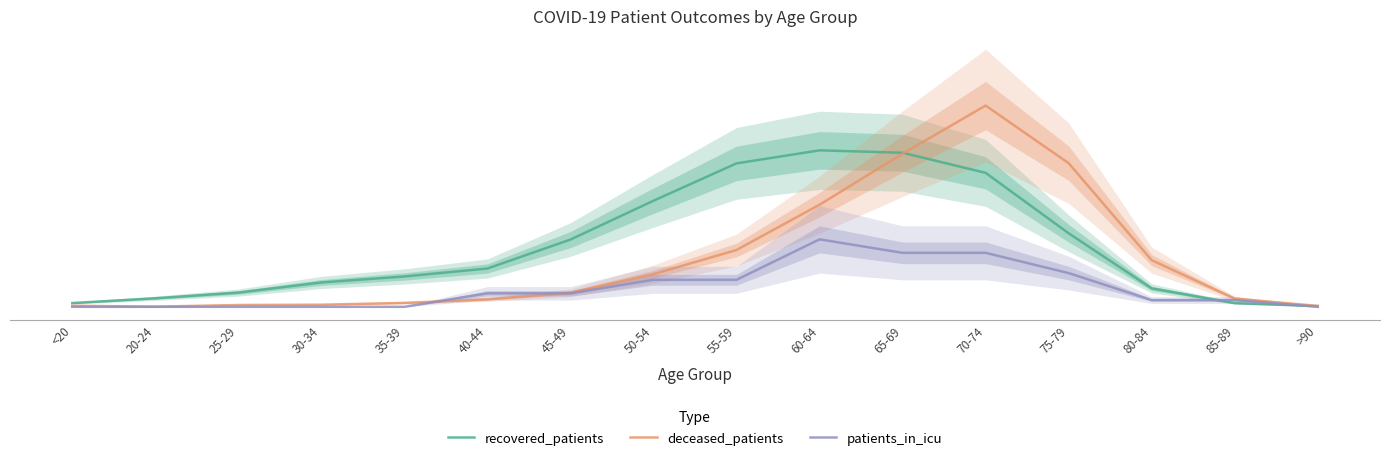

Does the chart have visible grid lines?

No